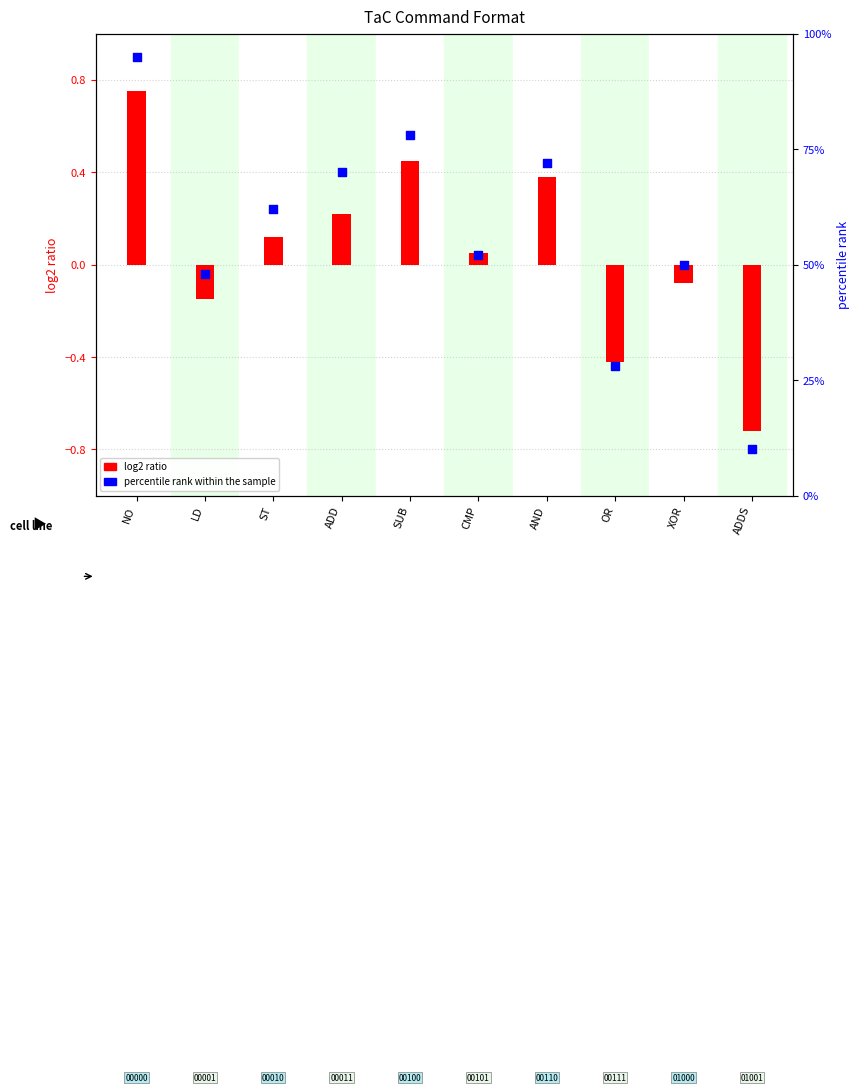

What are all the series names shown in the legend?

log2 ratio, percentile rank within the sample